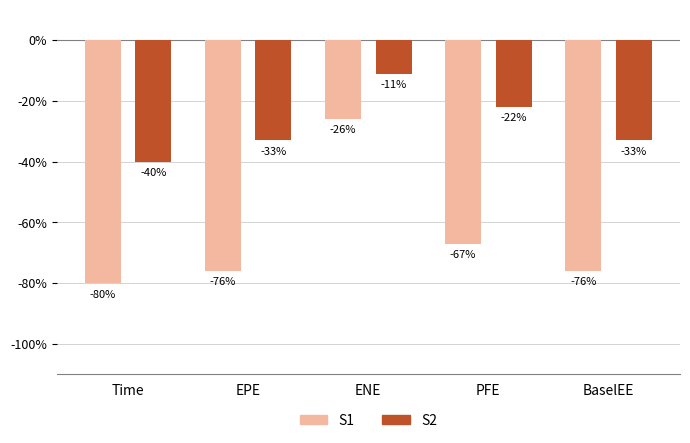

Is it true that S1 equals -29 at Time?

False